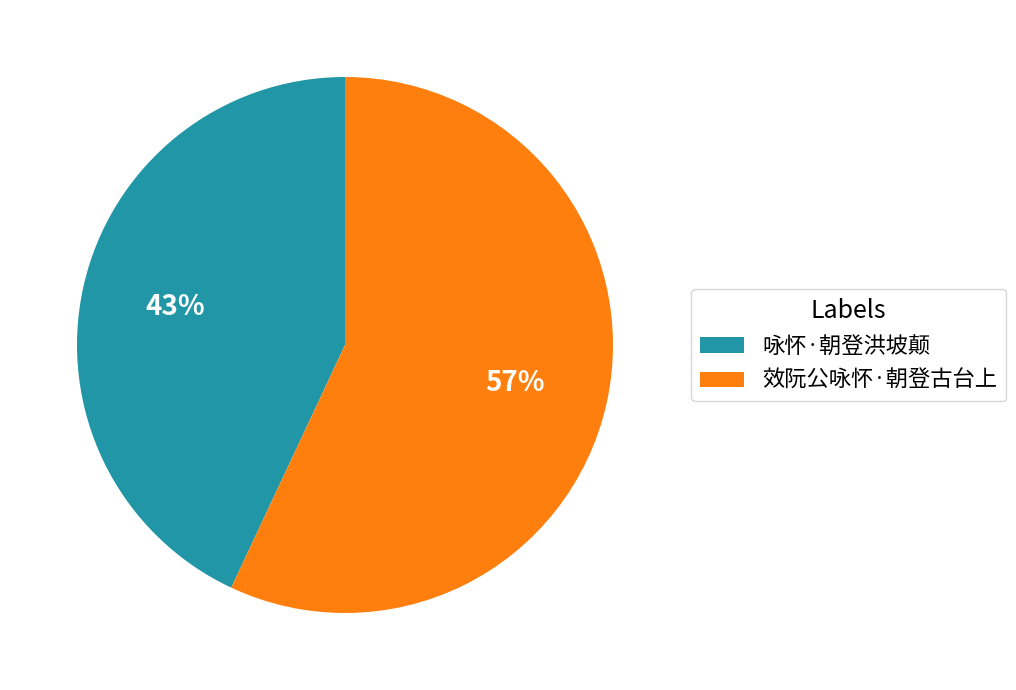

Is there any slice that represents more than half of the pie?

Yes